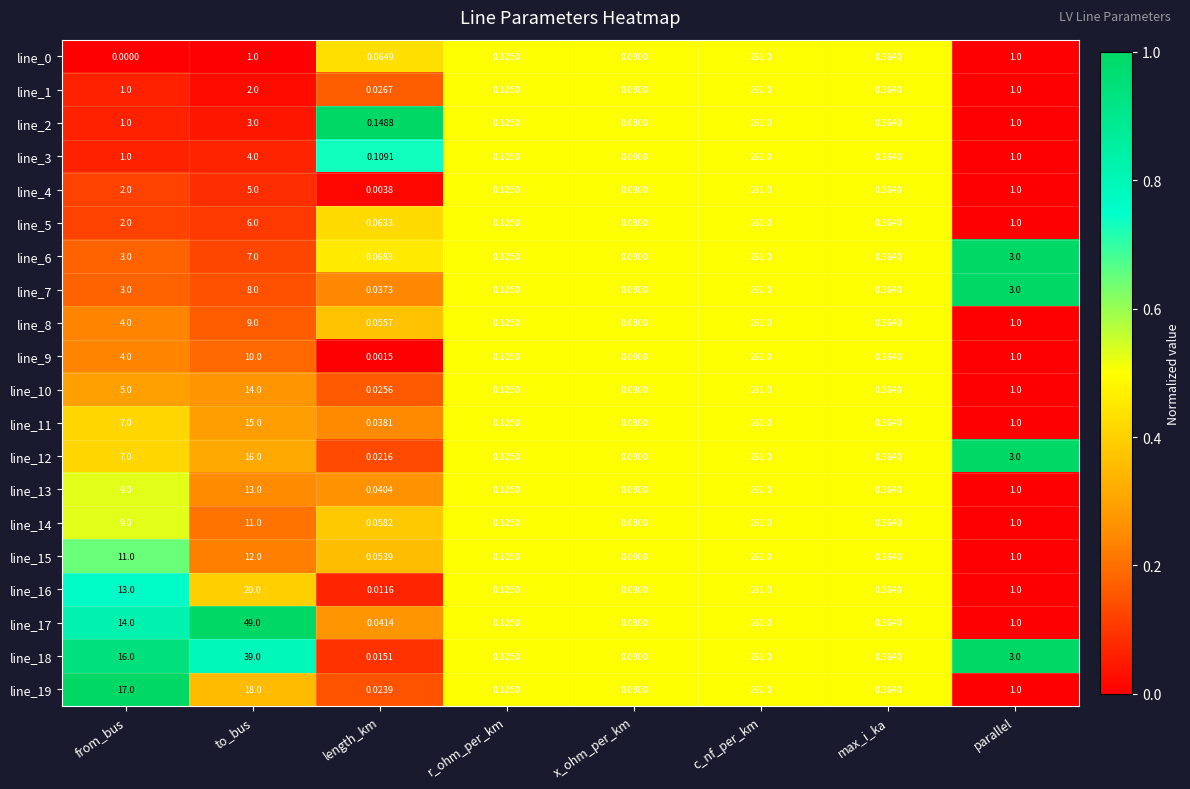

Is the value of line_15 at from_bus greater than the value of line_9 at c_nf_per_km?

No